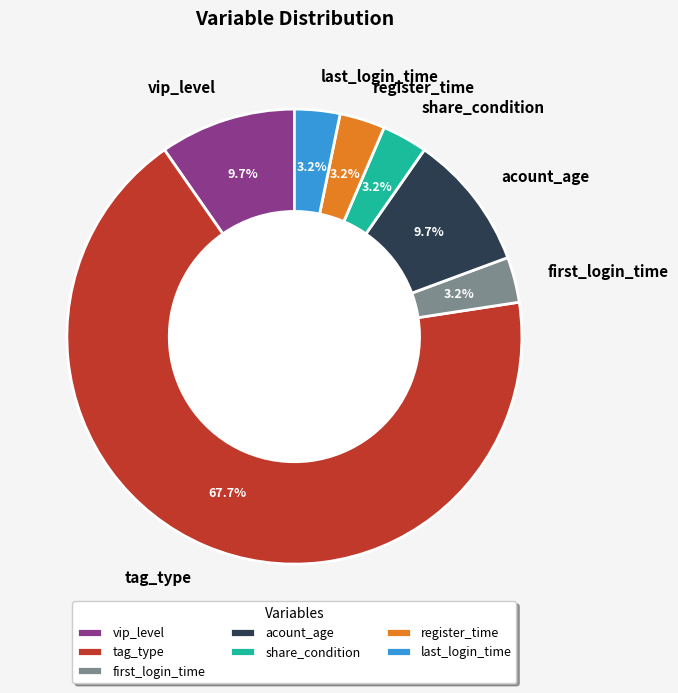

Which slice is the largest?

tag_type